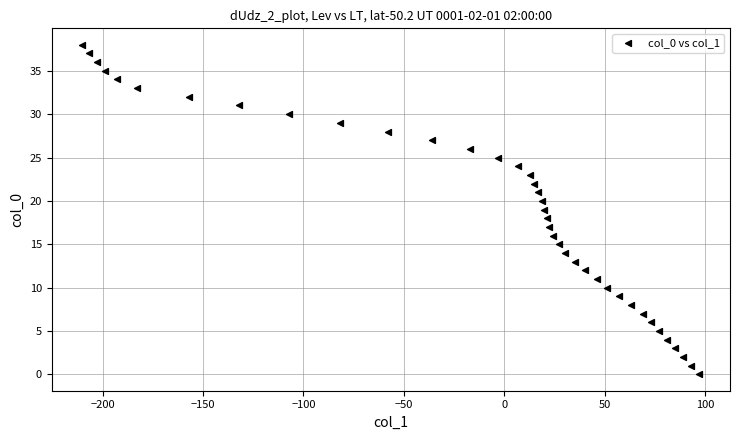

What is the range of Y values (max minus min)?

38